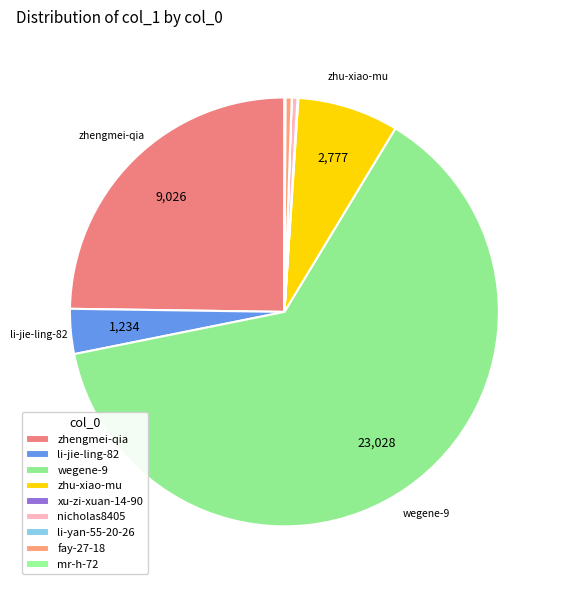

What is the change in value from zhu-xiao-mu to mr-h-72?

-2750